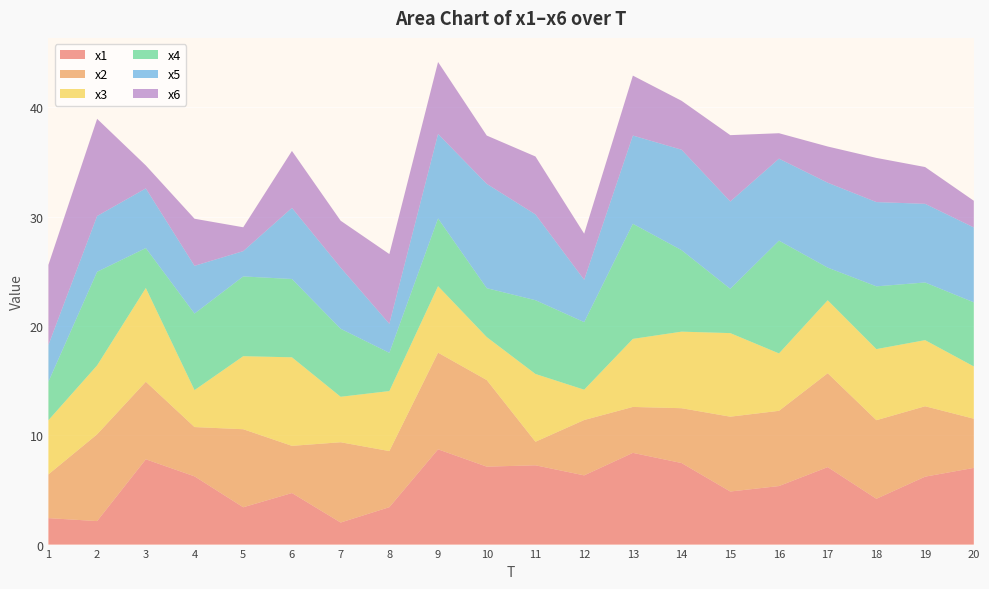

Reading left to right, extract all data points from this chart.

x1: 1=2.4	2=2.2	3=7.8	4=6.2	5=3.4	6=4.7	7=2.0	8=3.4	9=8.7	10=7.1	11=7.3	12=6.3	13=8.4	14=7.5	15=4.9	16=5.4	17=7.1	18=4.2	19=6.2	20=7.0
x2: 1=4.0	2=7.9	3=7.1	4=4.5	5=7.1	6=4.3	7=7.3	8=5.1	9=8.8	10=7.9	11=2.2	12=5.1	13=4.2	14=5.0	15=6.8	16=6.9	17=8.6	18=7.2	19=6.4	20=4.5
x3: 1=5.0	2=6.3	3=8.6	4=3.4	5=6.7	6=8.1	7=4.2	8=5.5	9=6.1	10=3.9	11=6.2	12=2.8	13=6.2	14=7.0	15=7.6	16=5.3	17=6.7	18=6.5	19=6.1	20=4.8
x4: 1=3.5	2=8.6	3=3.7	4=7.0	5=7.3	6=7.2	7=6.2	8=3.5	9=6.2	10=4.5	11=6.8	12=6.2	13=10.5	14=7.5	15=4.1	16=10.3	17=3.0	18=5.7	19=5.3	20=5.9
x5: 1=3.4	2=5.1	3=5.5	4=4.4	5=2.3	6=6.5	7=5.6	8=2.7	9=7.7	10=9.5	11=7.8	12=3.9	13=8.1	14=9.2	15=8.0	16=7.5	17=7.8	18=7.7	19=7.2	20=6.9
x6: 1=7.3	2=8.9	3=2.1	4=4.3	5=2.2	6=5.2	7=4.3	8=6.4	9=6.6	10=4.4	11=5.3	12=4.2	13=5.5	14=4.5	15=6.1	16=2.3	17=3.3	18=4.0	19=3.4	20=2.4